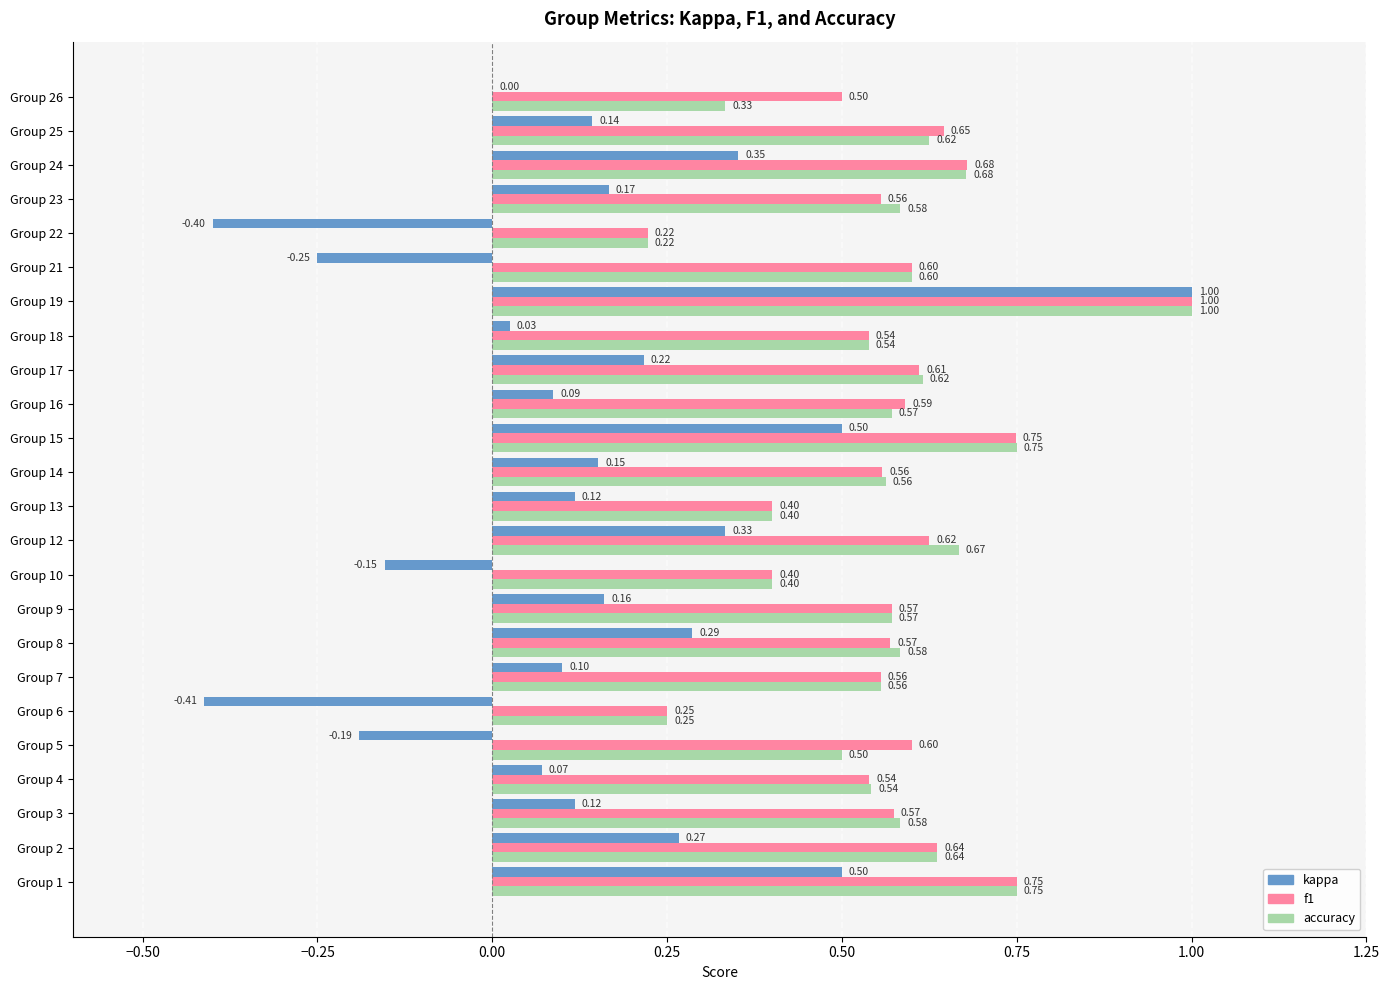

Where is f1 nearest to the value 0?

Group 22